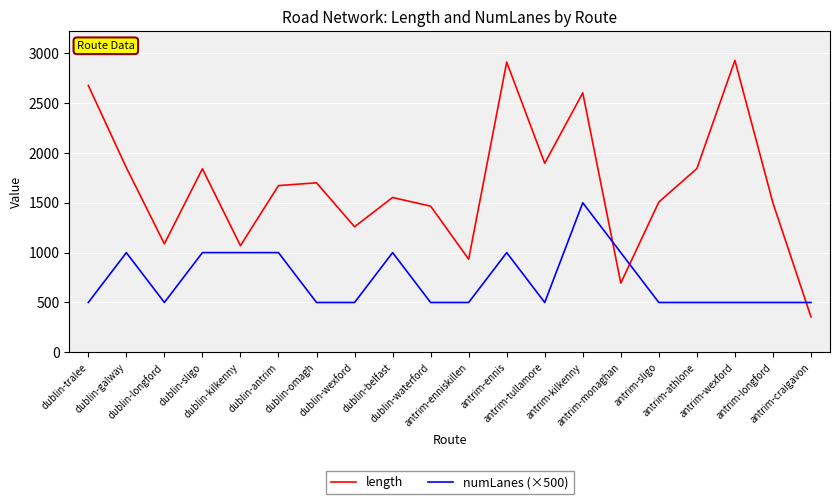

List the series in order of their peak value, highest first.

length, numLanes (×500)